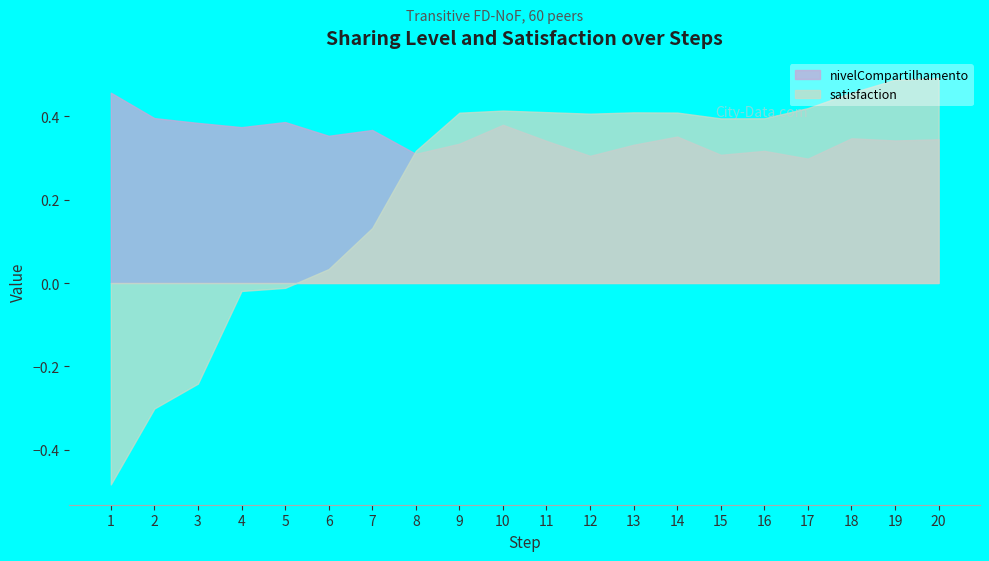

Rank the series by their average value, from lowest to highest.

satisfaction, nivelCompartilhamento